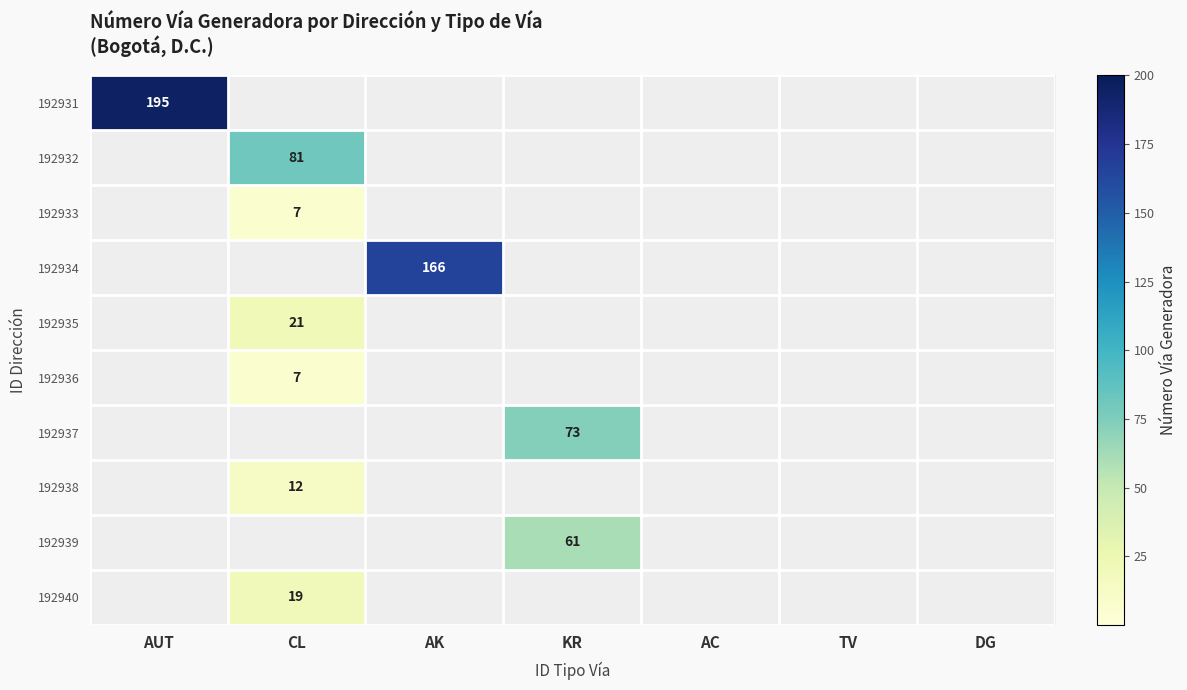

True or false: 192931 has a value of 195 at AUT.

True